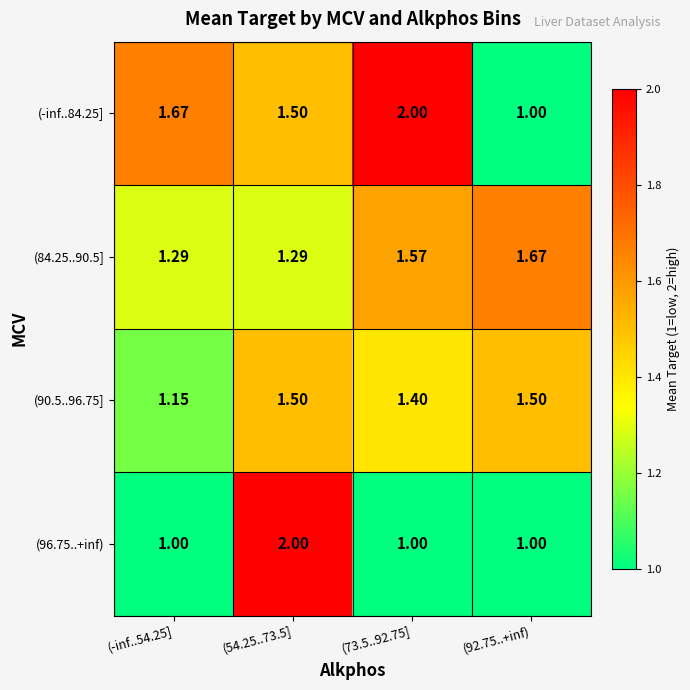

Is the value of (90.5..96.75] at (92.75..+inf) greater than the value of (96.75..+inf) at (54.25..73.5]?

No